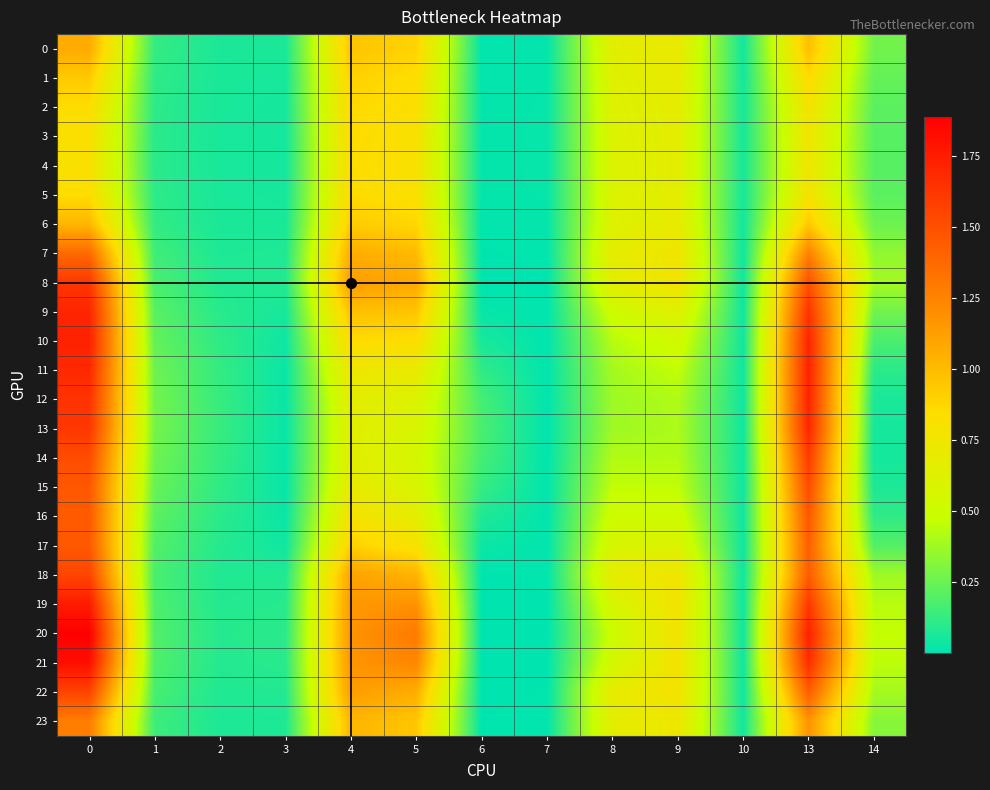

What is the total value across all series at 4?

22.1